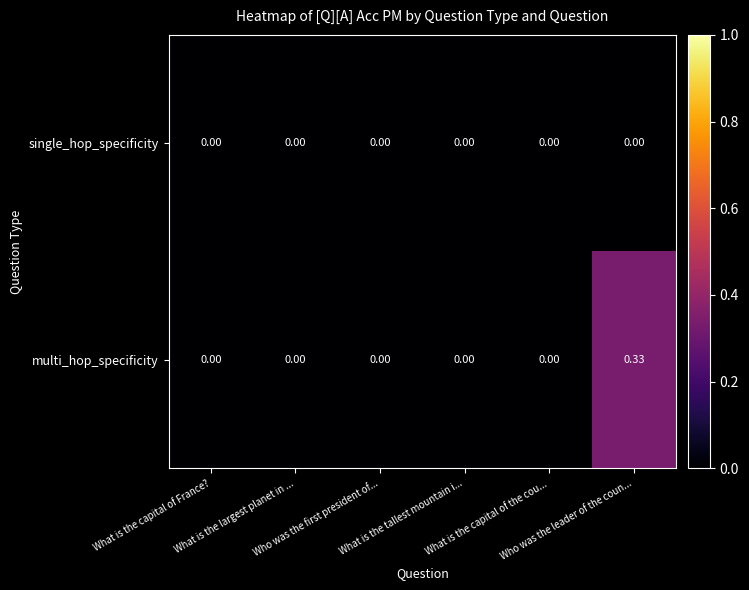

List the series in order of their peak value, lowest first.

single_hop_specificity, multi_hop_specificity